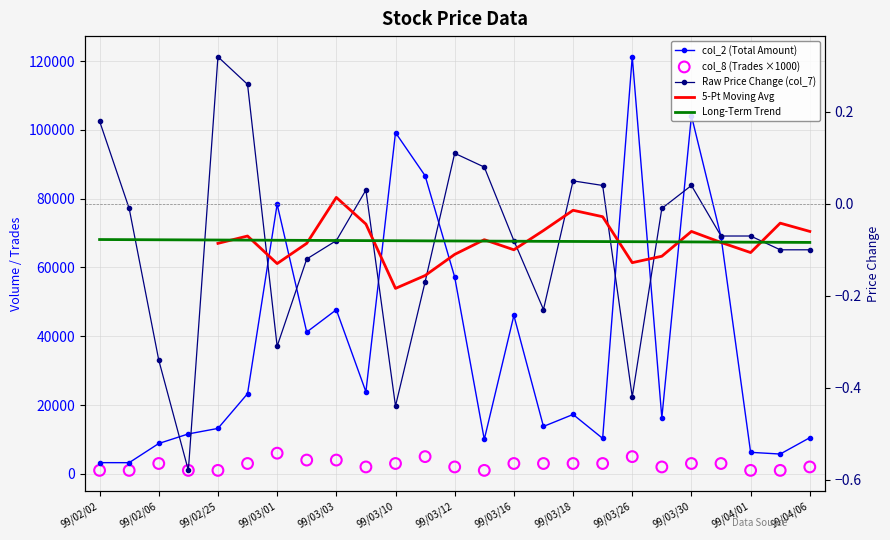

Which series has the largest total across all categories?

col_2 (Total Amount)